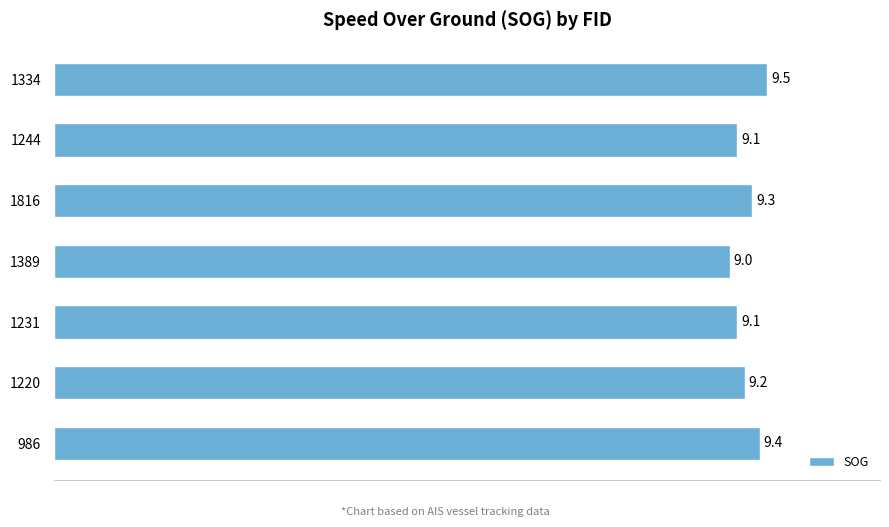

What is the average value?

9.2